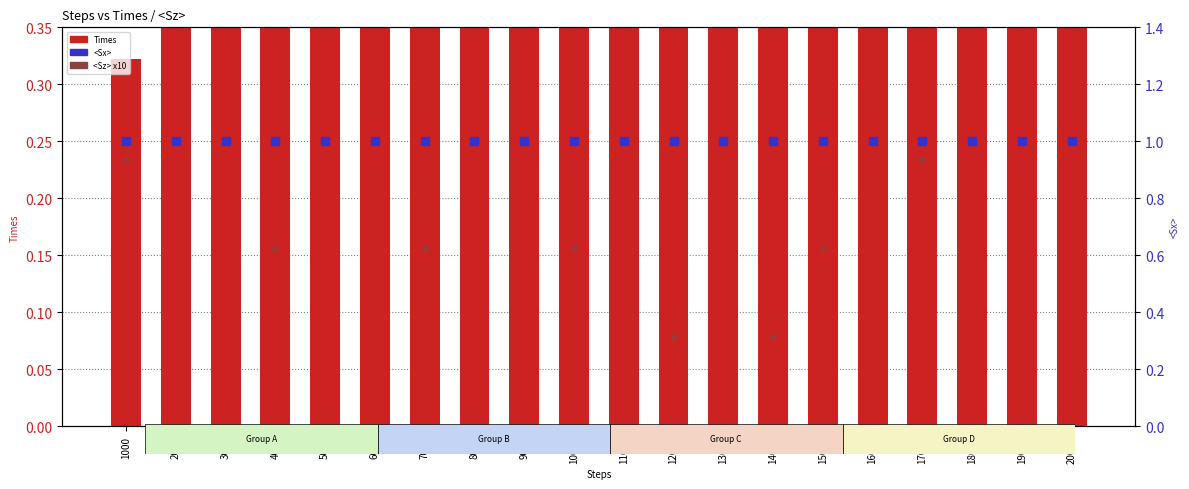

At which category is the sum across all series the highest?

20000